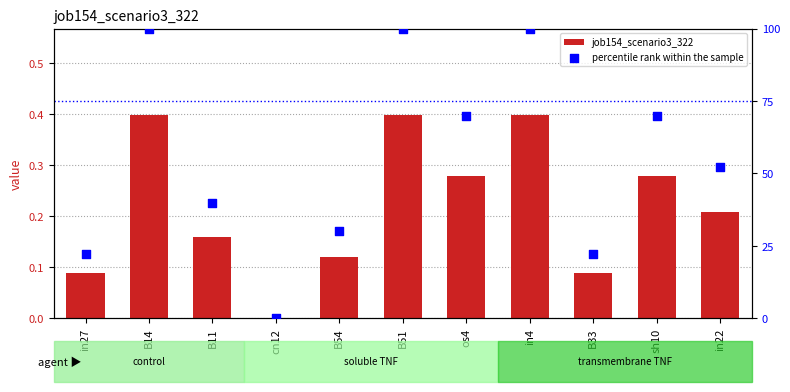

Is the value of job154_scenario3_322 at sh10 greater than the value of percentile rank within the sample at B54?

No